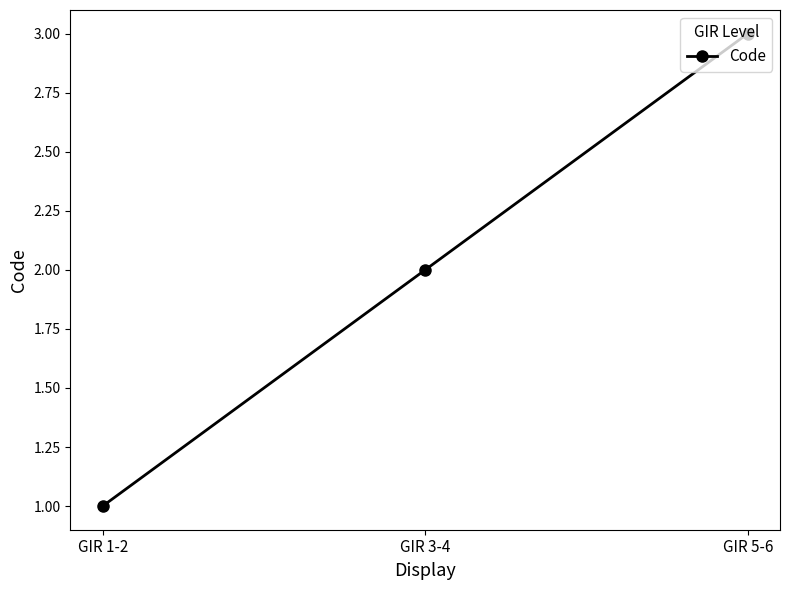

Which has a higher value, GIR 1-2 or GIR 3-4?

GIR 3-4